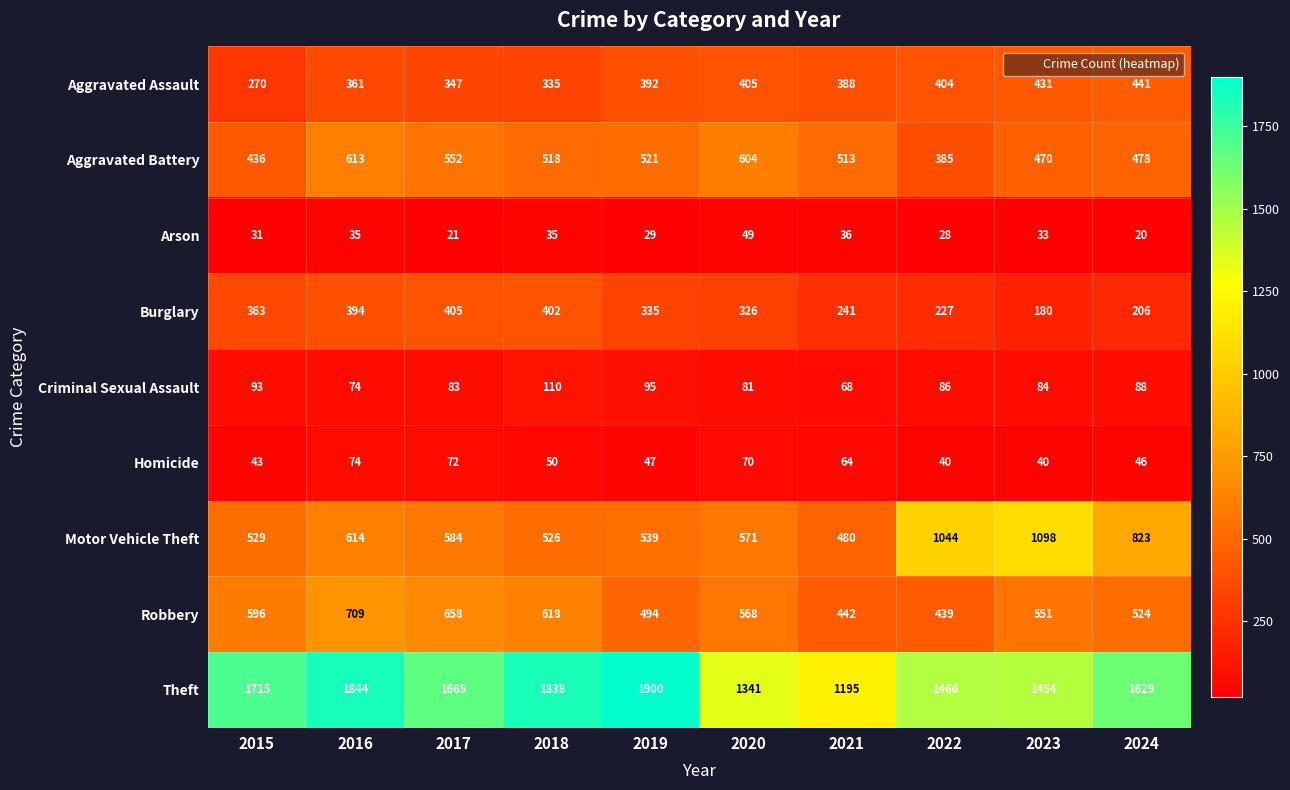

At which category is the sum across all series the highest?

2016